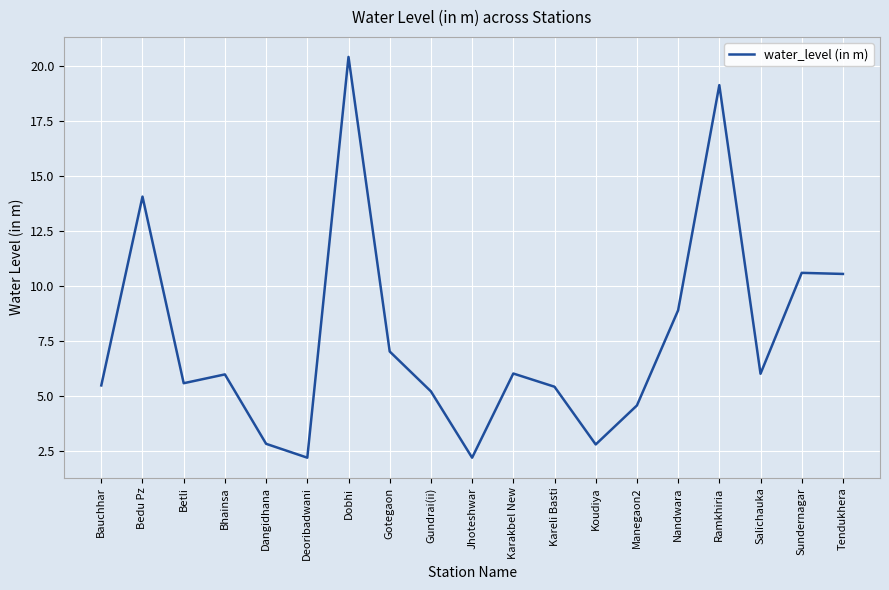

The value at Tendukhera is 10.6. True or false?

True